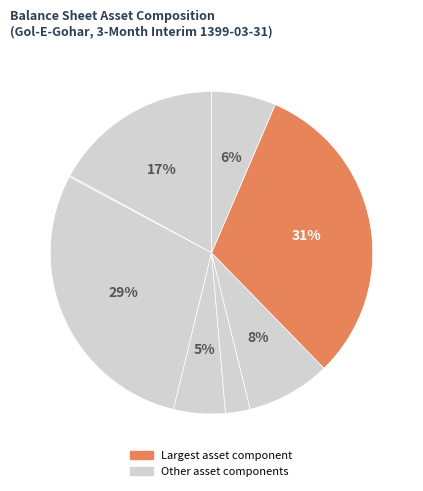

Rank the categories by value from highest to lowest.

commercial_and_other_receivables, long_run_investments, tangible_fixed-assets, inventories, cash, other_assets, orders_and_prepayments, intangible_assets